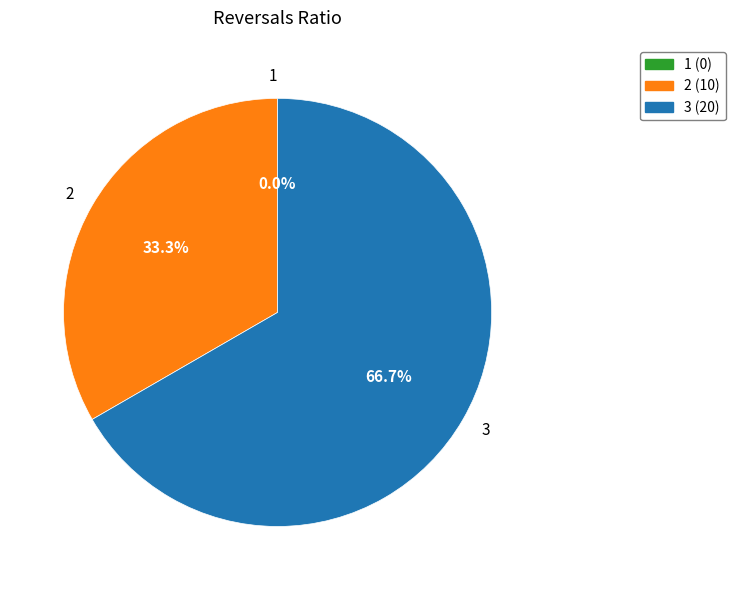

Is it true that 1 is 0% of the pie?

True